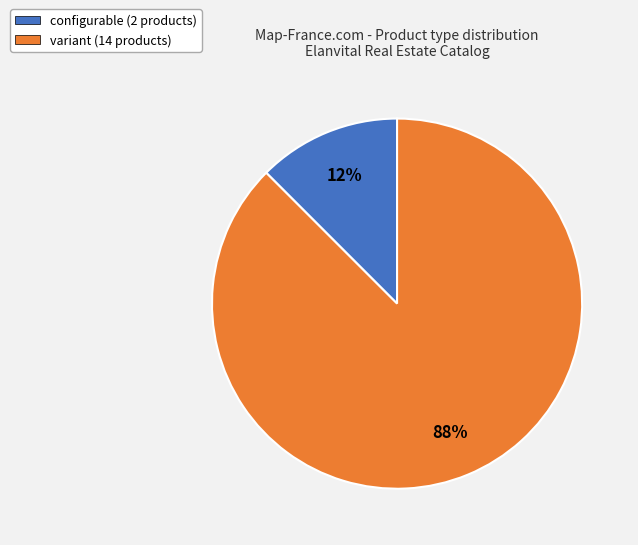

To the nearest percent, what is the combined percentage of configurable and variant?

100%